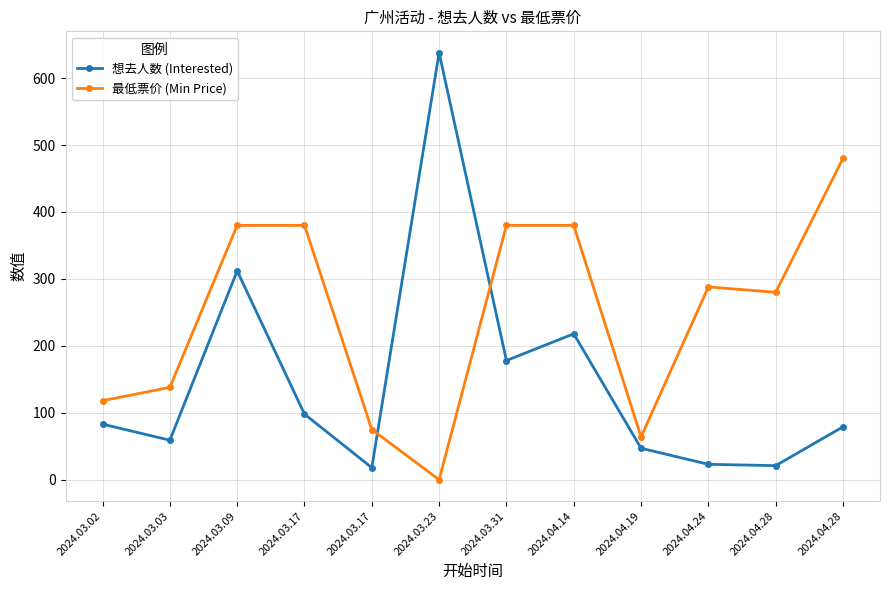

Between 2024.04.14 and 2024.04.24, which series saw the biggest shift?

想去人数 (Interested)